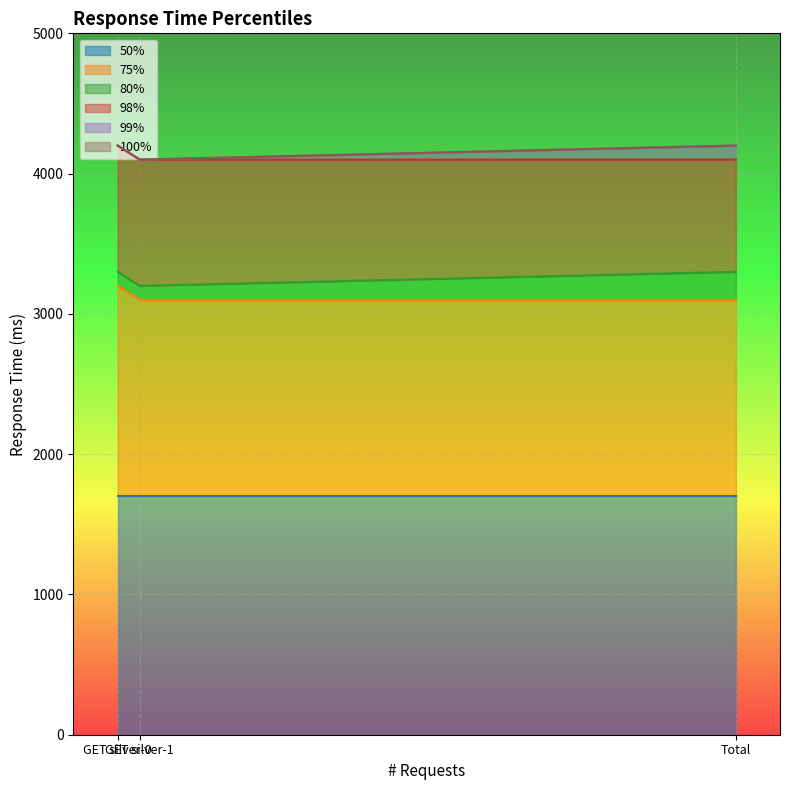

At which category is the sum across all series the highest?

GET silver-0